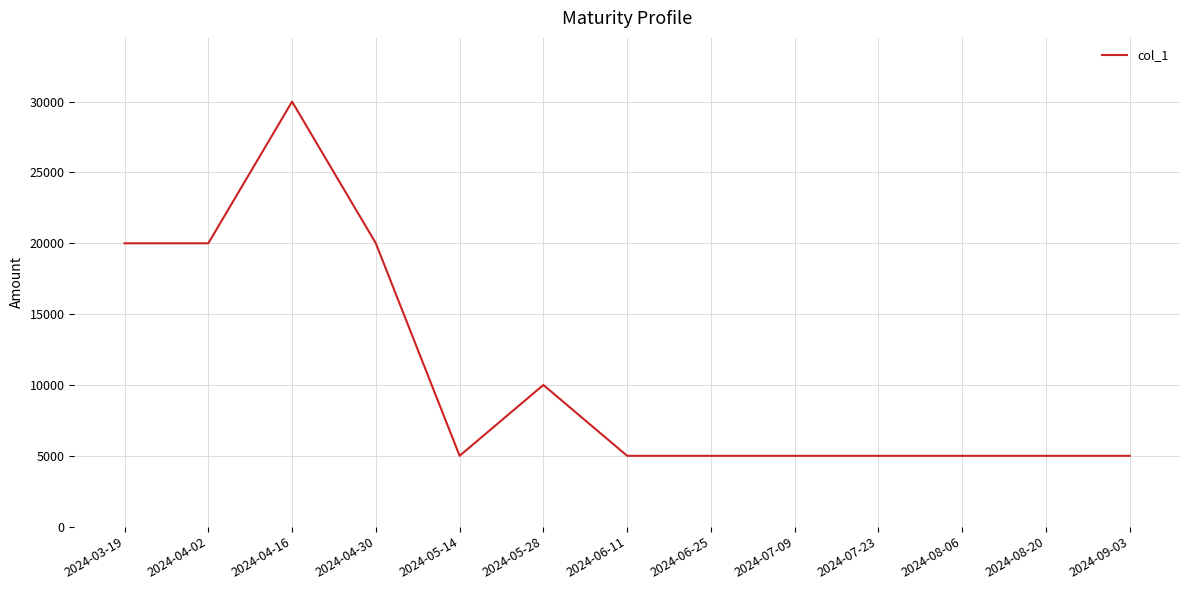

What is the difference between the second highest and second lowest values?

15000